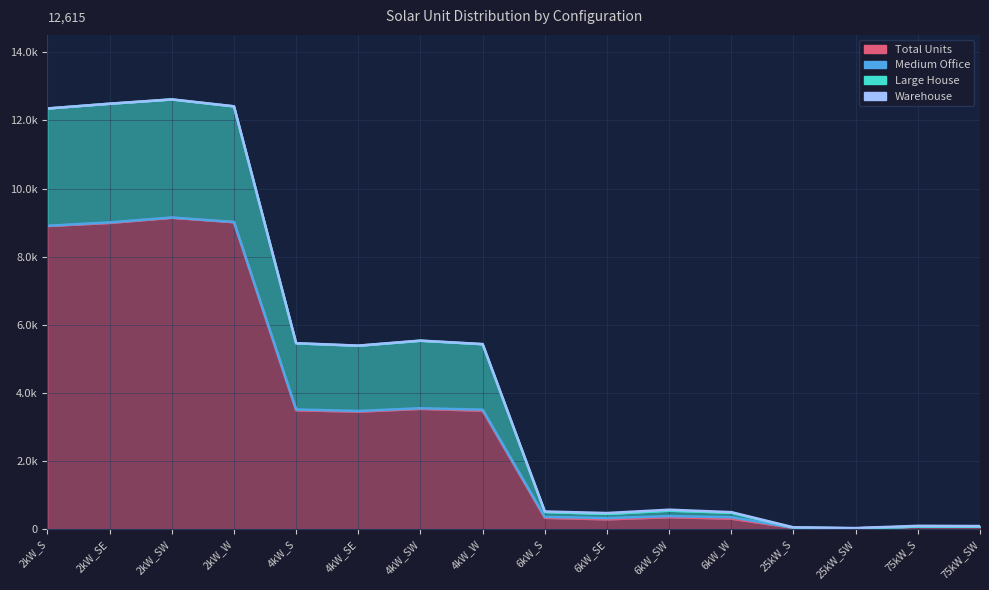

Reading left to right, extract all data points from this chart.

Total Units: 2kW_S=8900	2kW_SE=8990	2kW_SW=9142	2kW_W=9010	4kW_S=3494	4kW_SE=3454	4kW_SW=3535	4kW_W=3481	6kW_S=338	6kW_SE=294	6kW_SW=357	6kW_W=314	25kW_S=43	25kW_SW=28	75kW_S=80	75kW_SW=76
Large House: 2kW_S=12348	2kW_SE=12488	2kW_SW=12613	2kW_W=12409	4kW_S=5457	4kW_SE=5387	4kW_SW=5533	4kW_W=5432	6kW_S=509	6kW_SE=453	6kW_SW=548	6kW_W=488	25kW_S=49	25kW_SW=30	75kW_S=82	75kW_SW=79